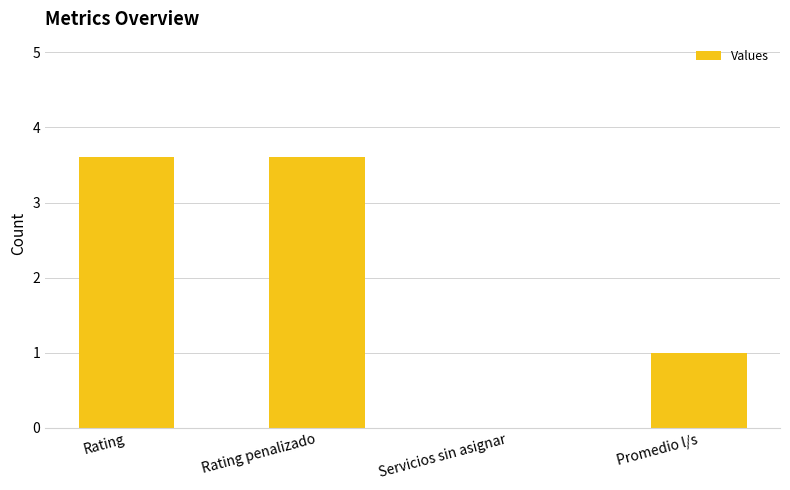

What is the sum of all values?

8.2